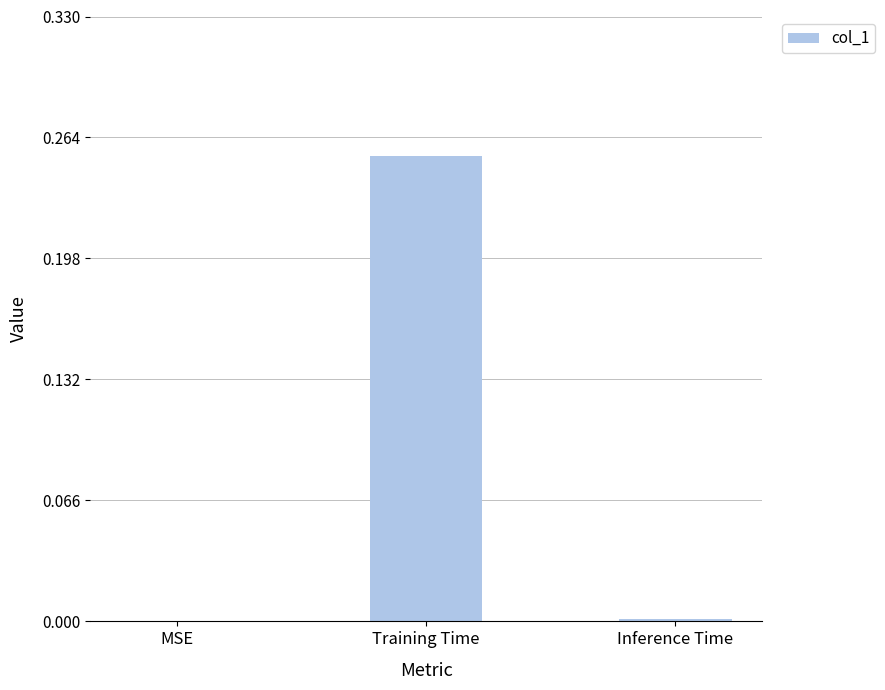

The value at MSE is 0.0. True or false?

True